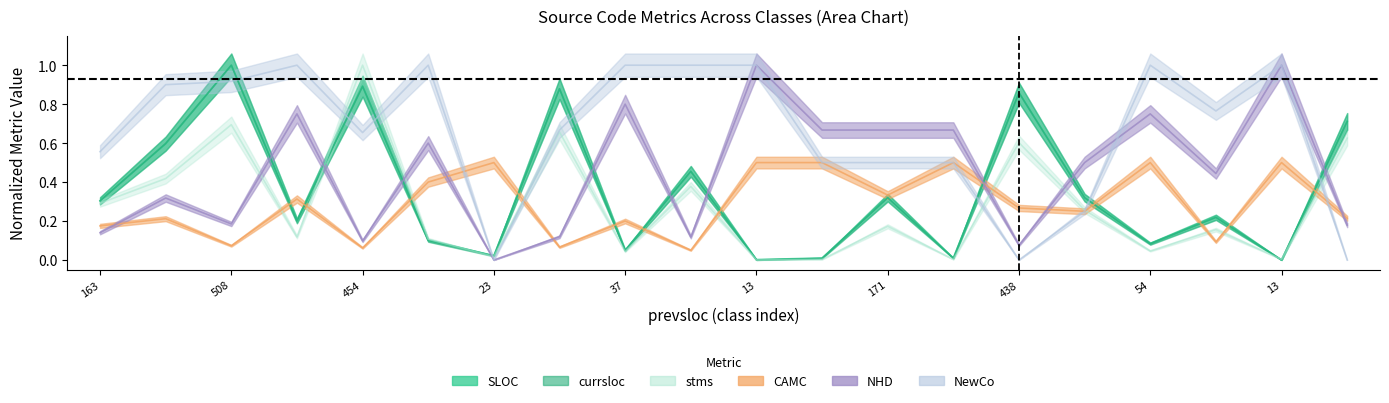

True or false: stms has a value of 0.0 at 23.

False